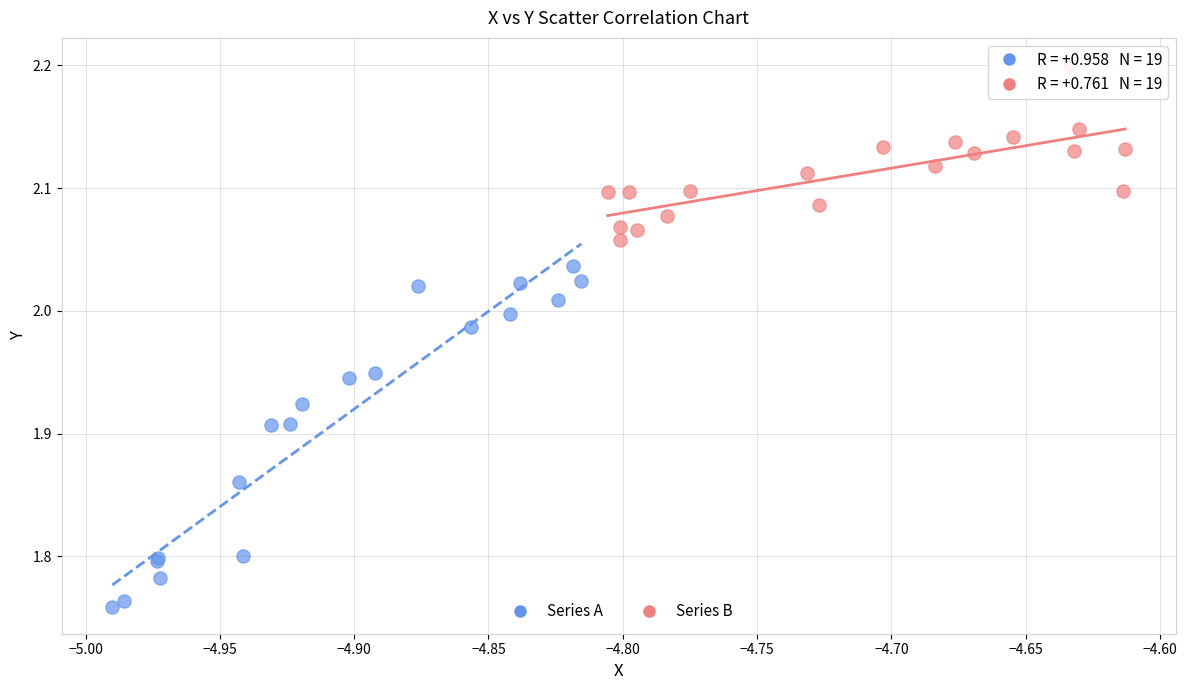

Which series has the widest spread of Y values?

Series A